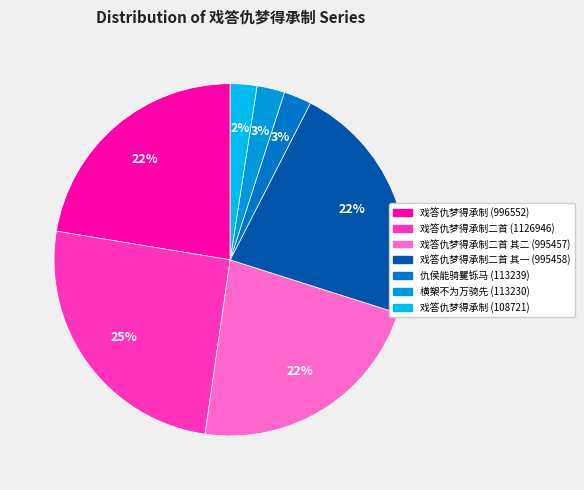

Is there a majority slice in this chart?

No